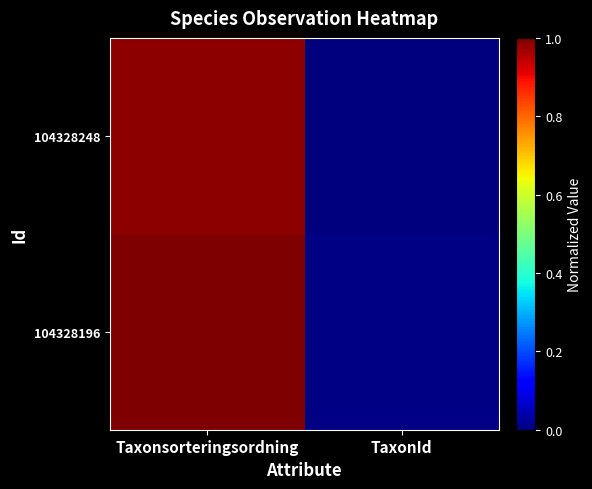

Which series changed the most between Taxonsorteringsordning and TaxonId?

104328196